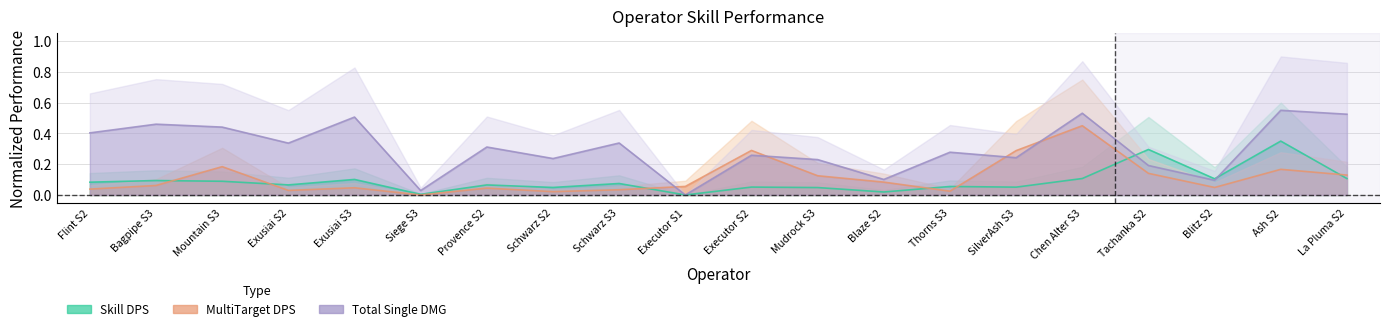

What is the maximum value for Total Single DMG?

0.6